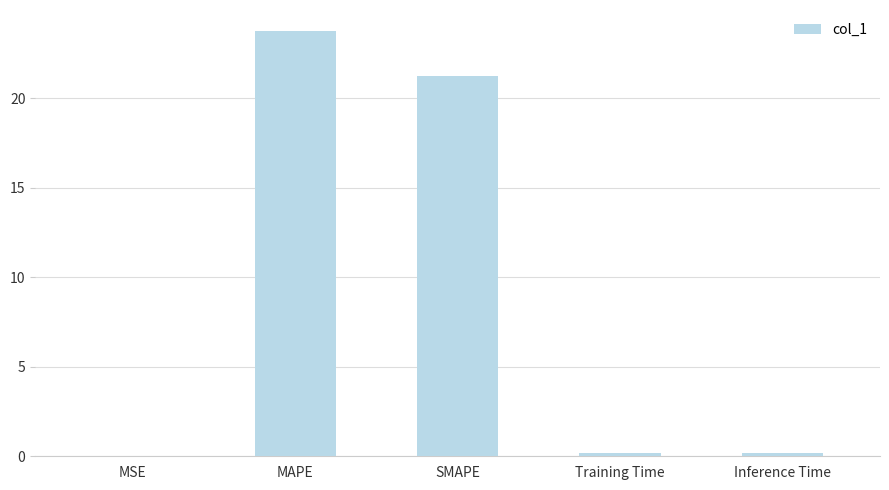

Between MAPE and MSE, which is larger?

MAPE